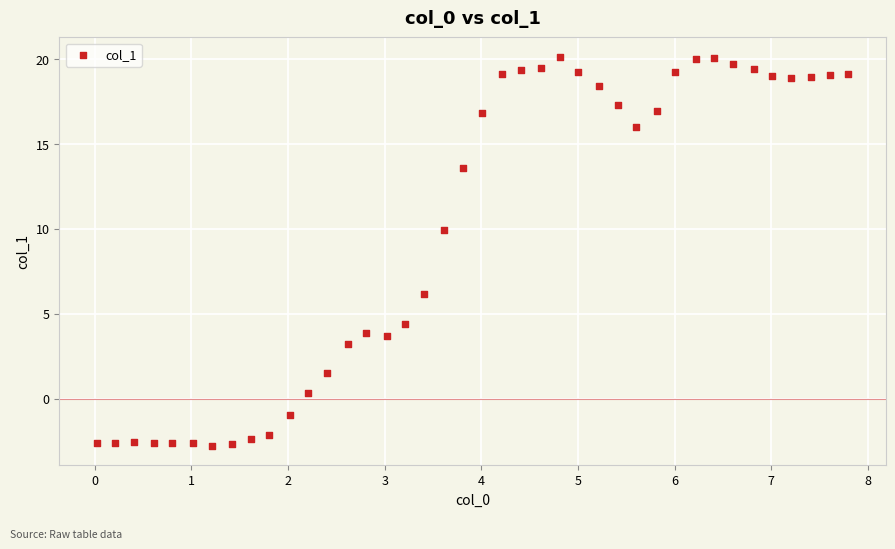

What is the range of Y values (max minus min)?

22.9